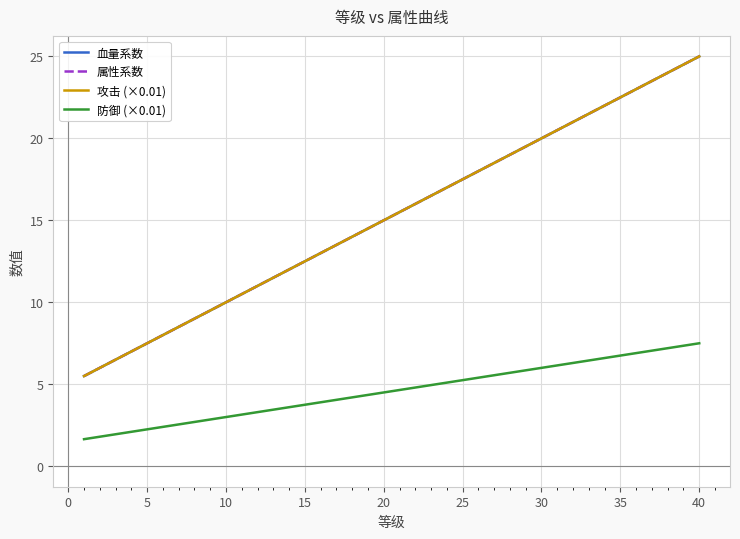

True or false: 属性系数 has more than 2 interior local peaks.

False